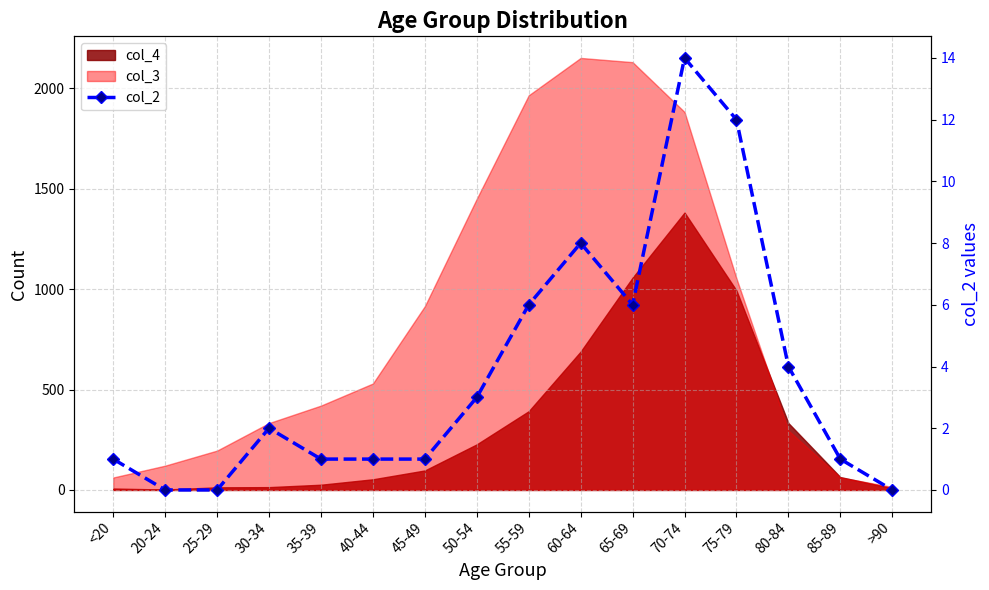

At which category does the data reach its first local peak?

30-34